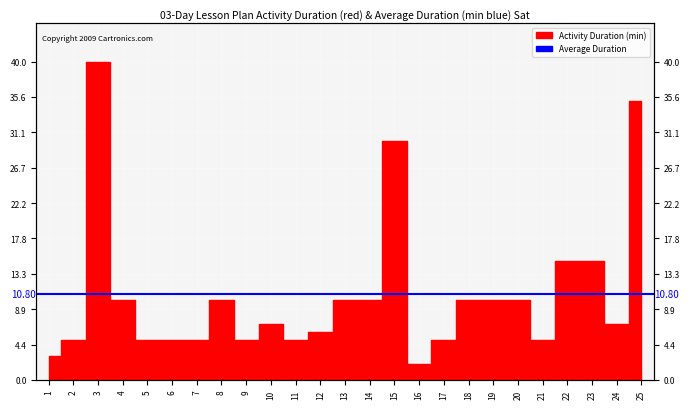

What is the greatest value displayed?

40